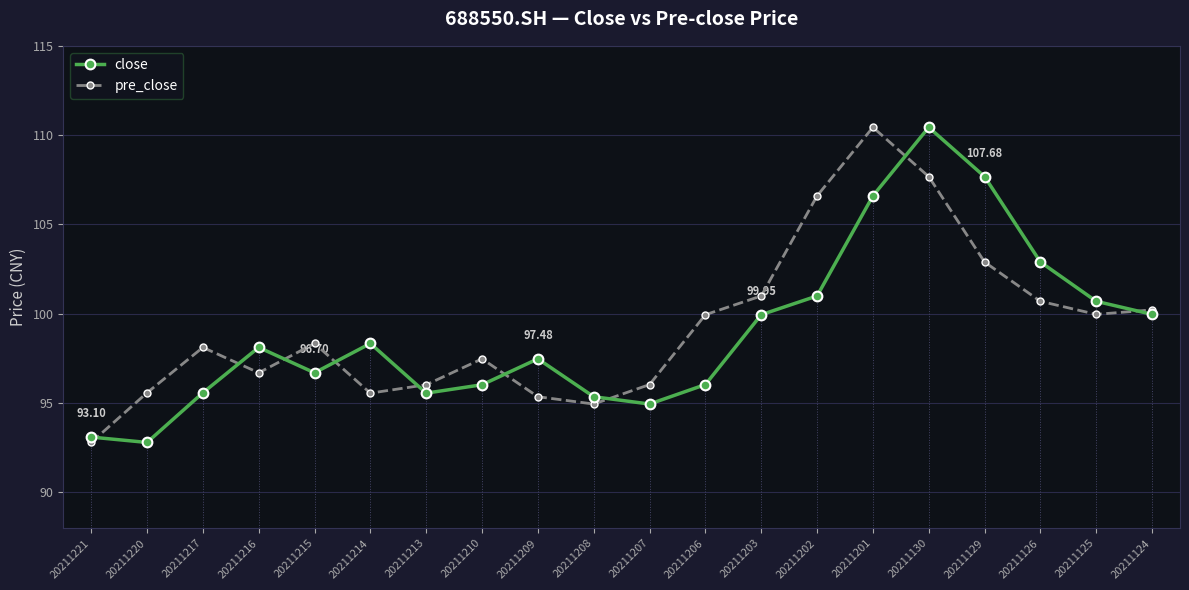

How many intersections are there between pre_close and close?

9